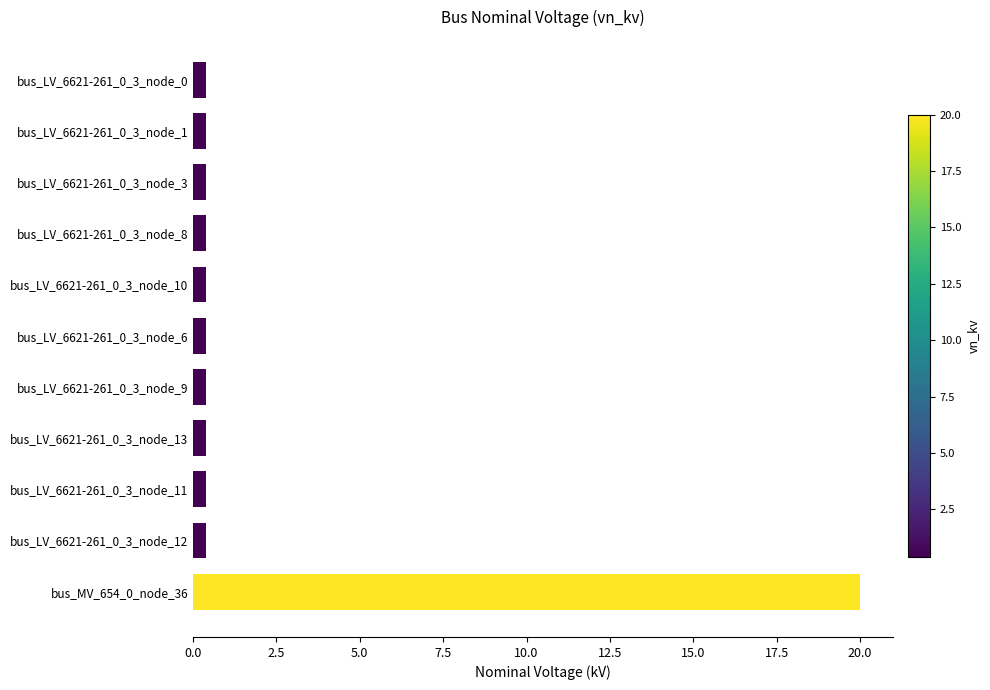

Reading top to bottom, extract all data points from this chart.

bus_LV_6621-261_0_3_node_0=0.4	bus_LV_6621-261_0_3_node_1=0.4	bus_LV_6621-261_0_3_node_3=0.4	bus_LV_6621-261_0_3_node_8=0.4	bus_LV_6621-261_0_3_node_10=0.4	bus_LV_6621-261_0_3_node_6=0.4	bus_LV_6621-261_0_3_node_9=0.4	bus_LV_6621-261_0_3_node_13=0.4	bus_LV_6621-261_0_3_node_11=0.4	bus_LV_6621-261_0_3_node_12=0.4	bus_MV_654_0_node_36=20.0